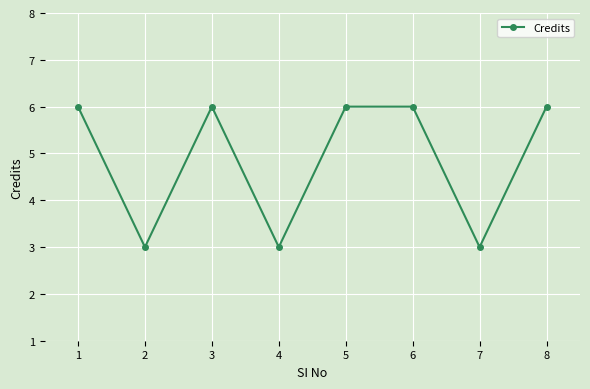

Reading left to right, what are all the values shown in this chart?

6	3	6	3	6	6	3	6